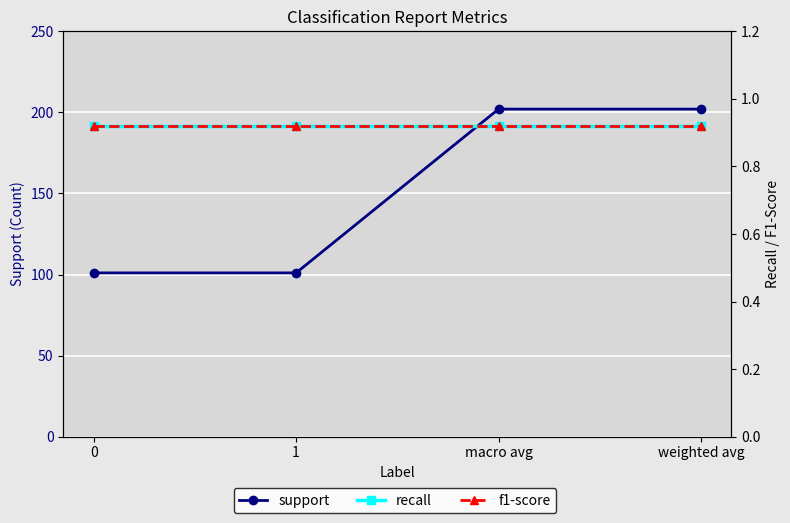

Is this an area chart (filled region under the line)?

No